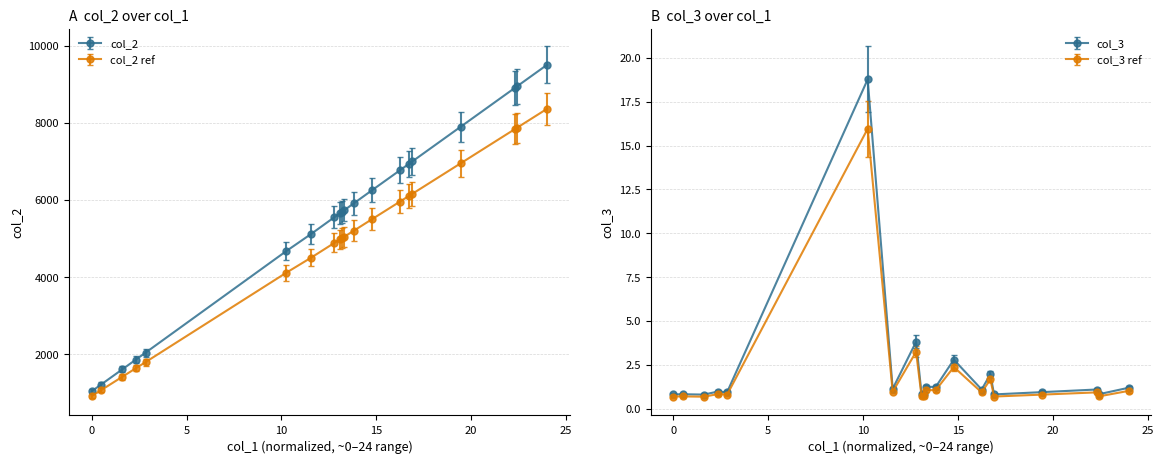

True or false: col_2 and col_3 intersect in this chart.

False